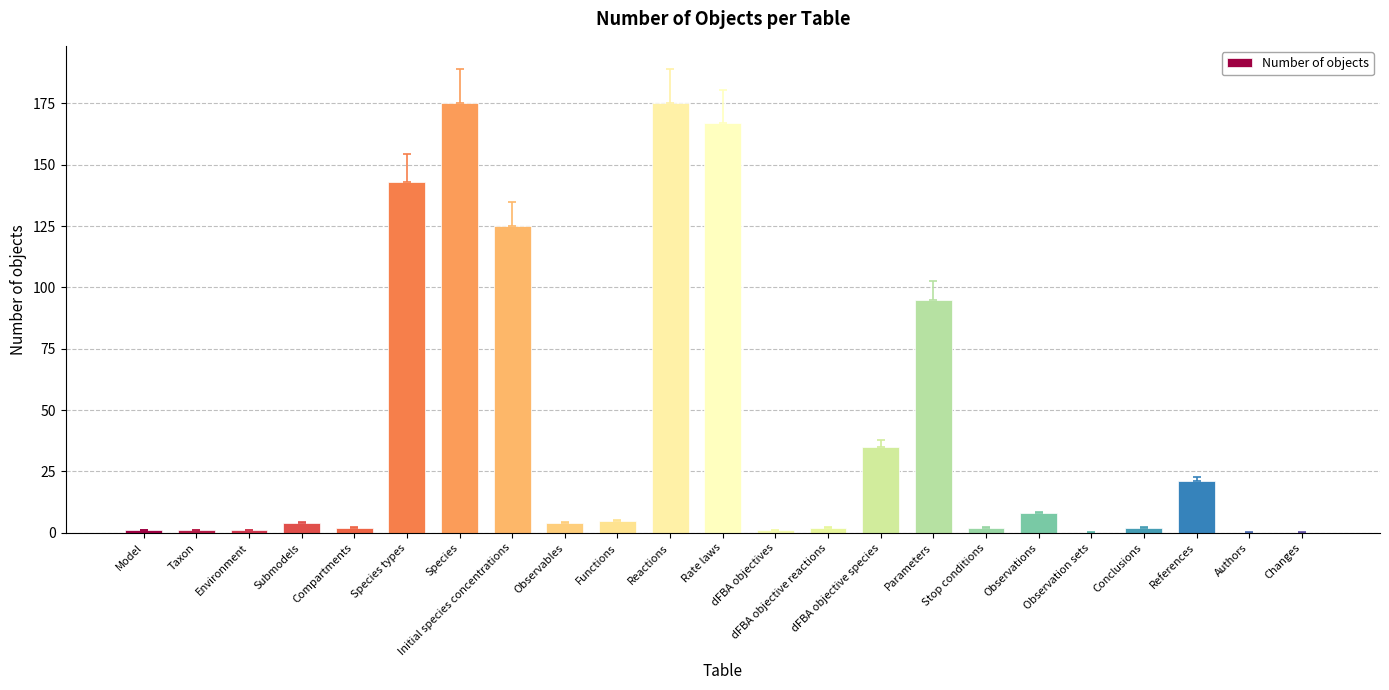

What is the change in value from Observables to Rate laws?

+163